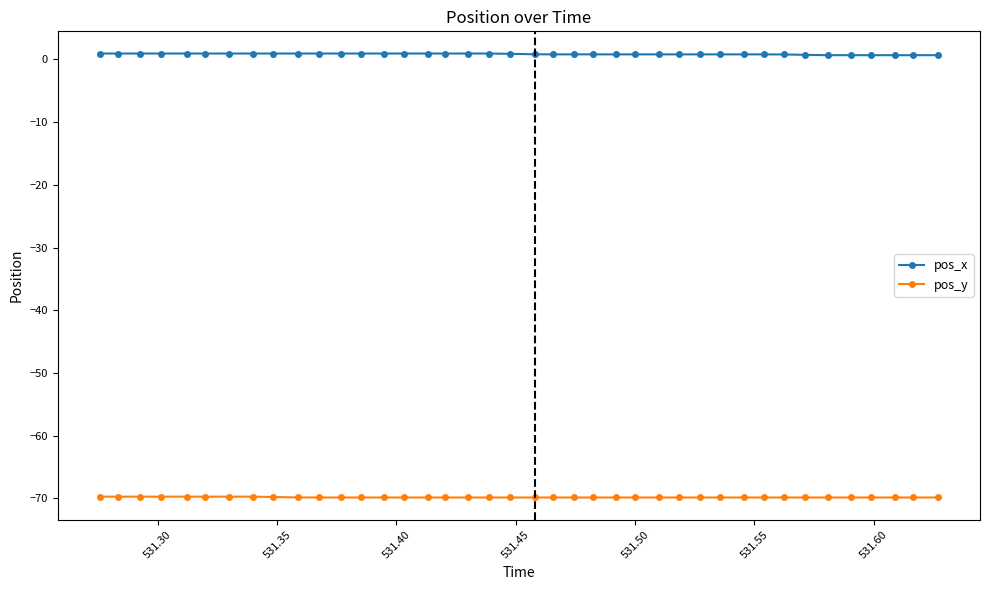

What is the average value of the pos_y series?

-69.8